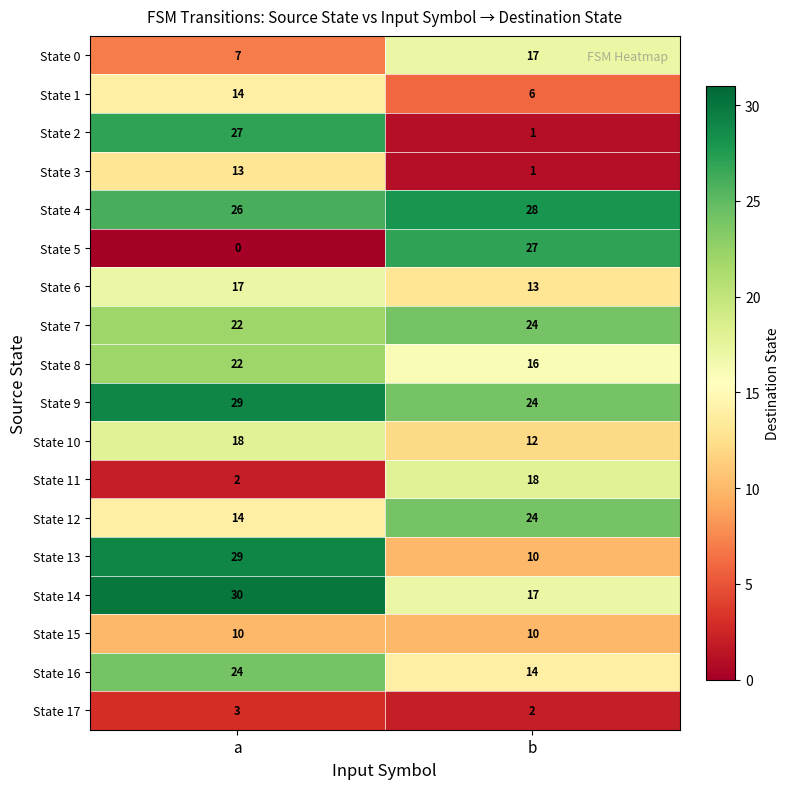

What is the difference between the highest and lowest values at a?

30